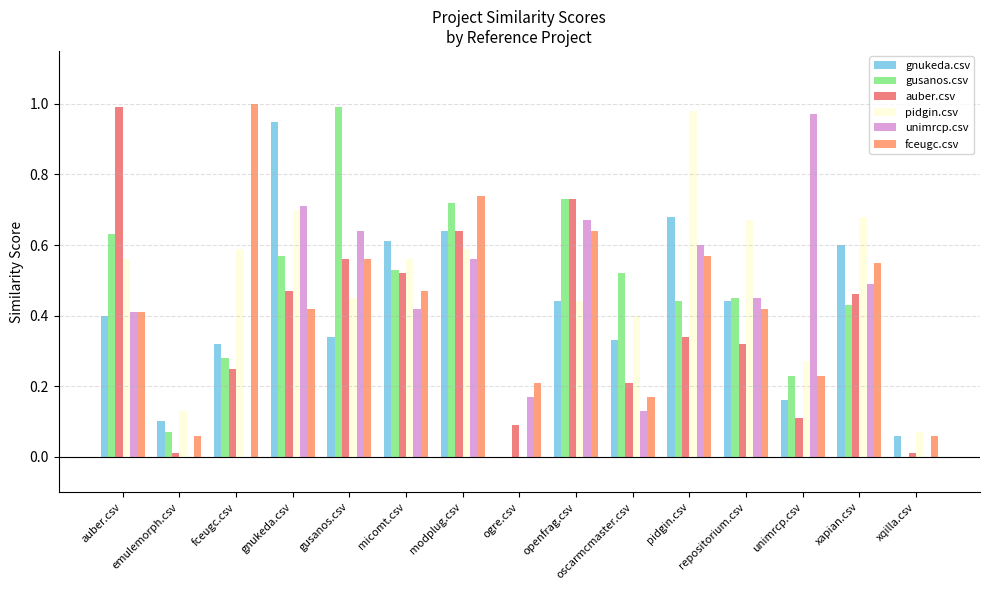

What is the difference between the maximum and minimum values in the auber.csv series?

1.0